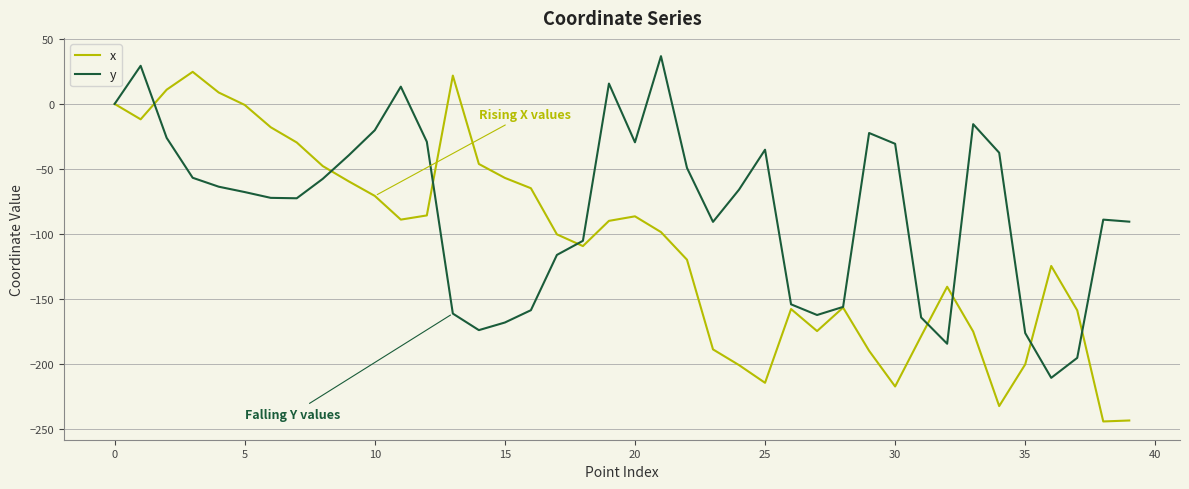

What is the minimum value shown in the chart?

-244.1